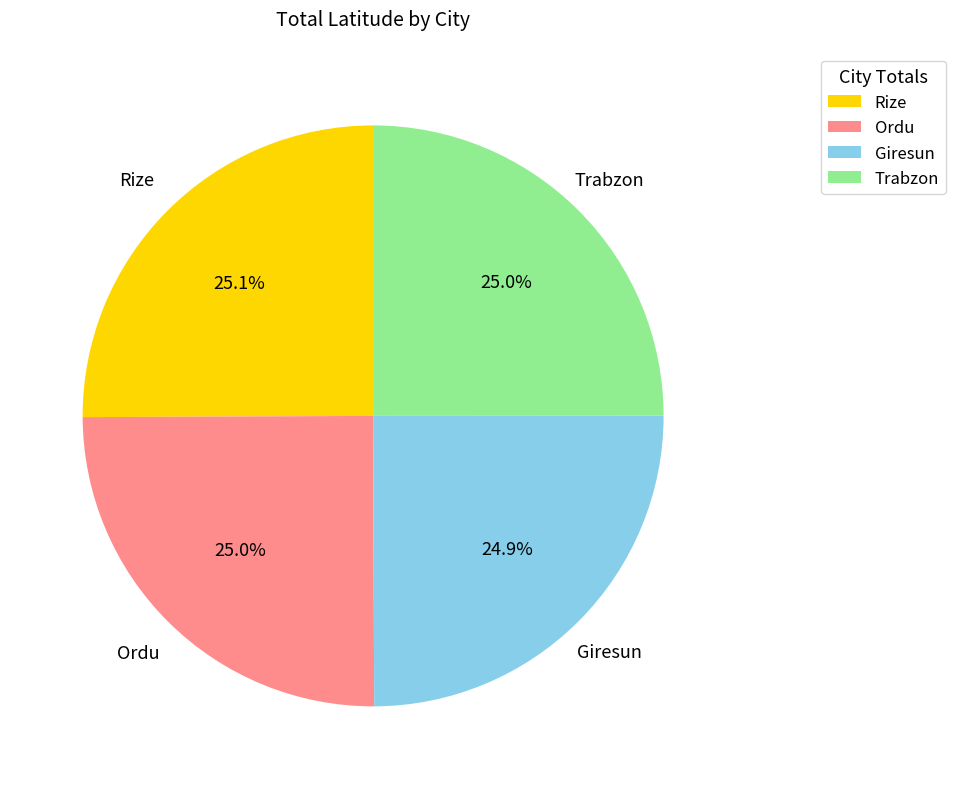

Does Trabzon represent more than half of the total?

No